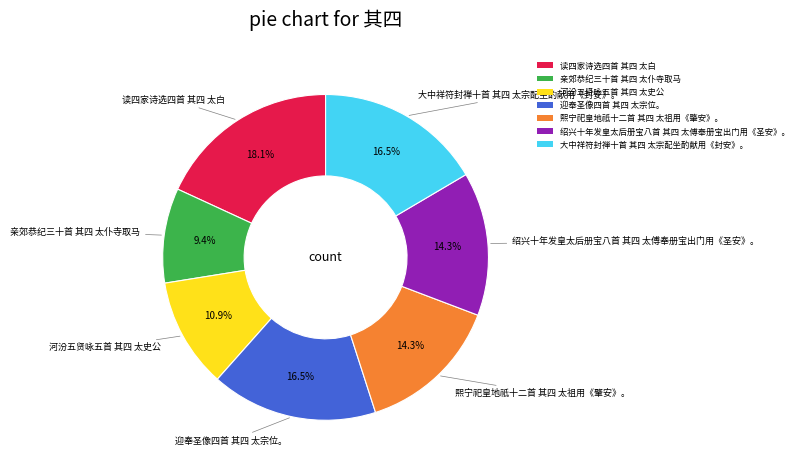

True or false: 河汾五贤咏五首 其四 太史公 accounts for 23% of the total.

False